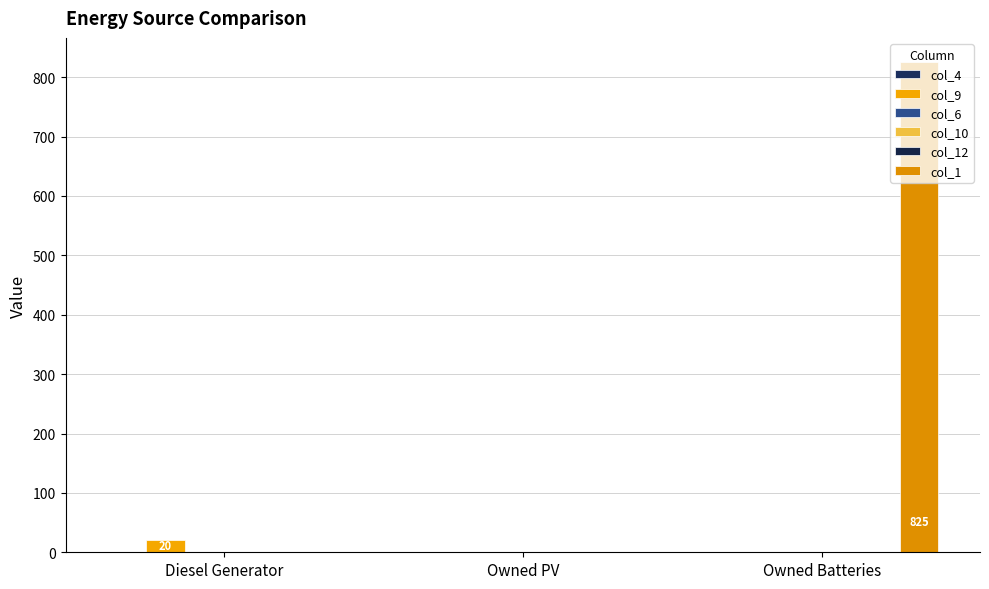

Is the value of col_12 at Diesel Generator greater than the value of col_6 at Diesel Generator?

No